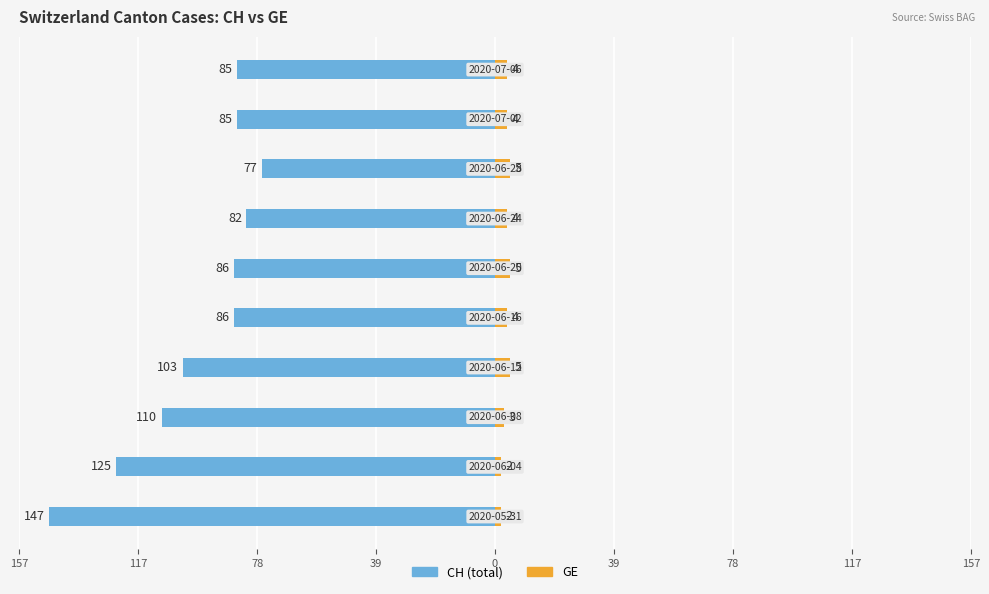

Reading left to right, what are all the values shown in this chart?

CH (total): -147	-125	-110	-103	-86	-86	-82	-77	-85	-85
GE: 2	2	3	5	4	5	4	5	4	4